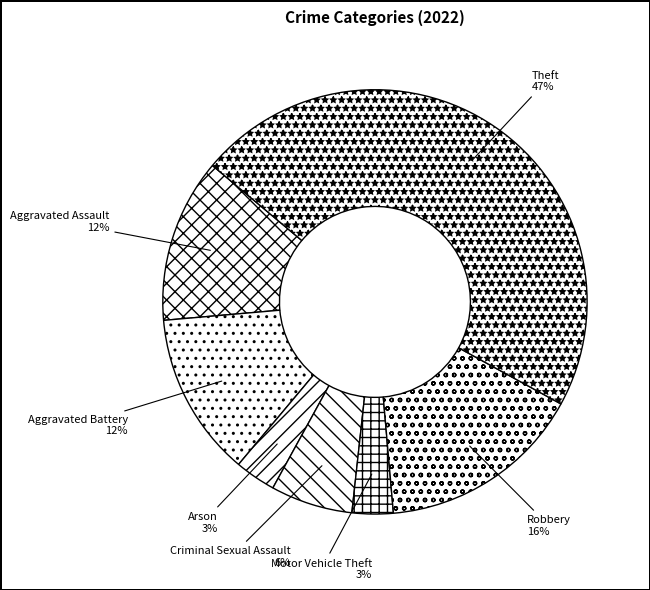

Does Criminal Sexual Assault account for over 50% of the chart?

No